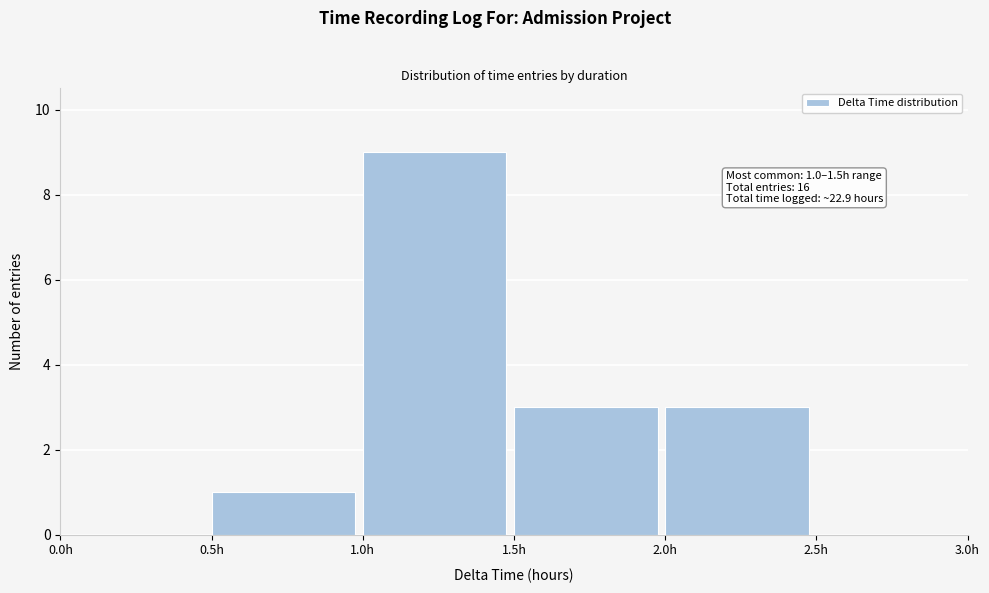

Over which range of the x-axis is the bar tallest?

1.0 to 1.5